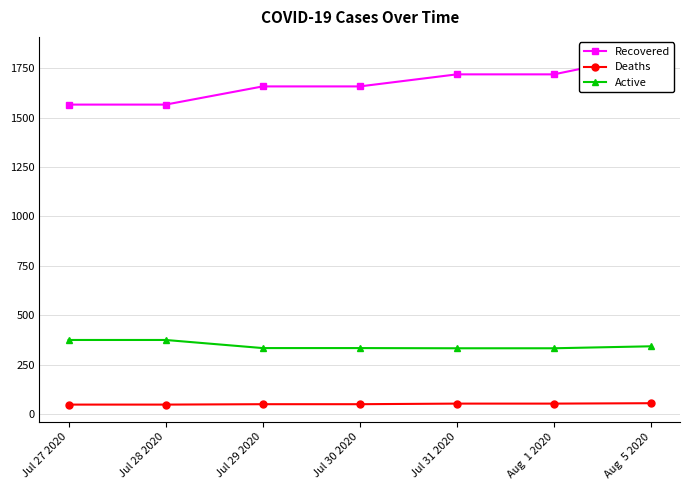

What is the value of the Active point at the 7th from the left?

343